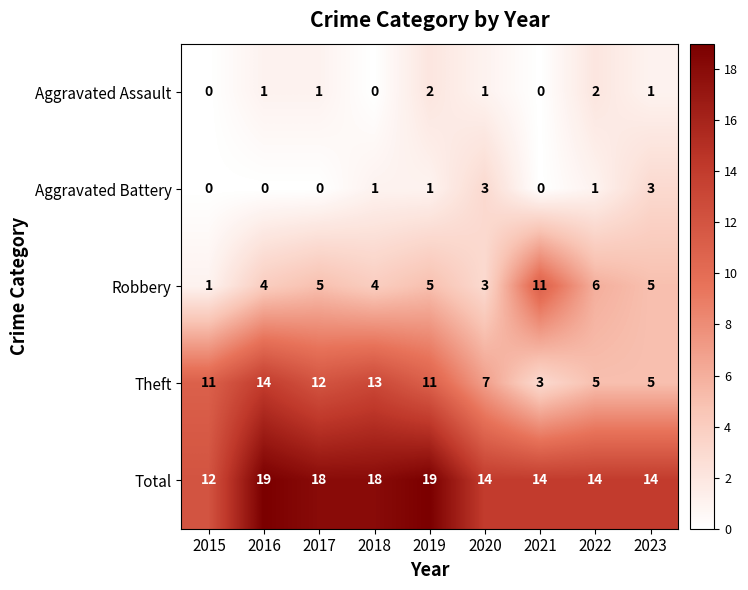

Which series has the largest range (max minus min)?

Theft